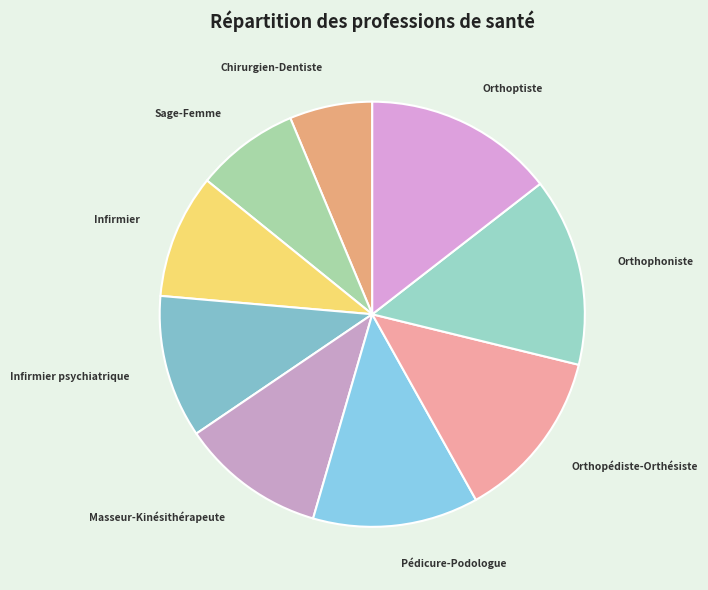

Which slice is the largest?

Orthoptiste